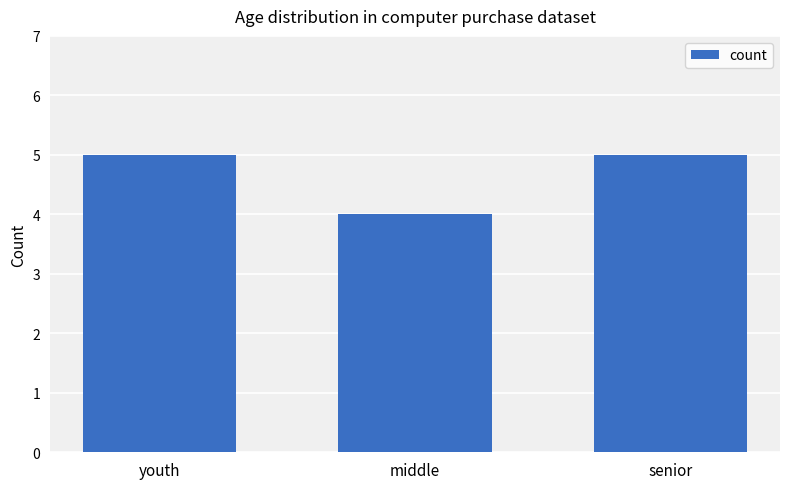

What is the value of the 1st bar from the left?

5